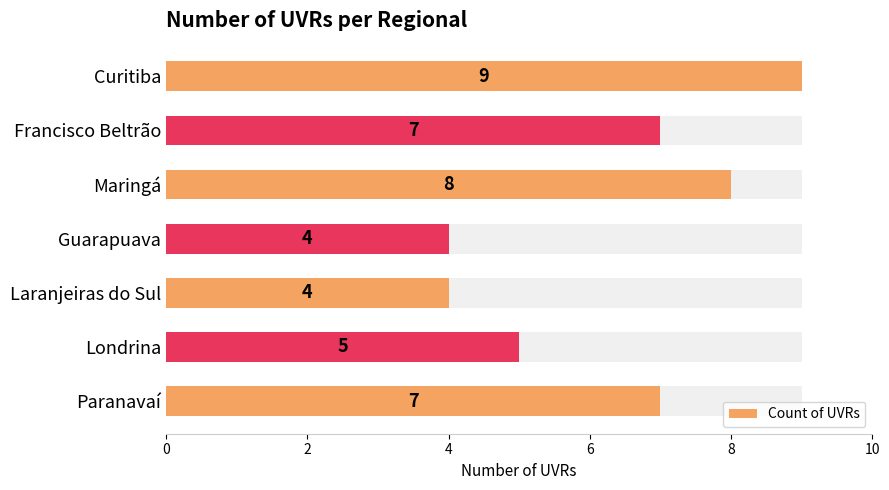

The value at Curitiba is 9. True or false?

True